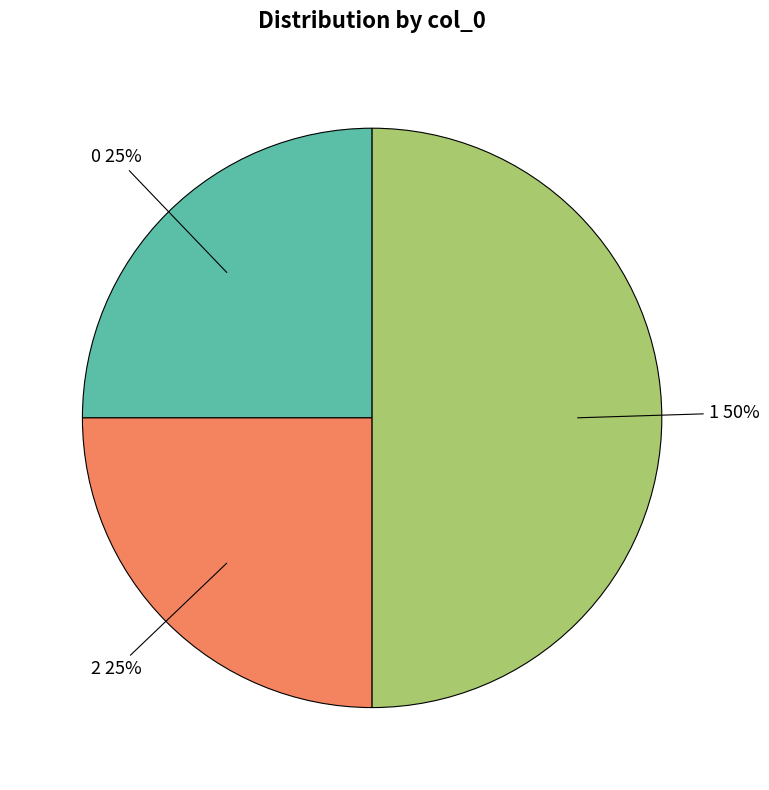

To the nearest percent, what is the average slice percentage?

33%